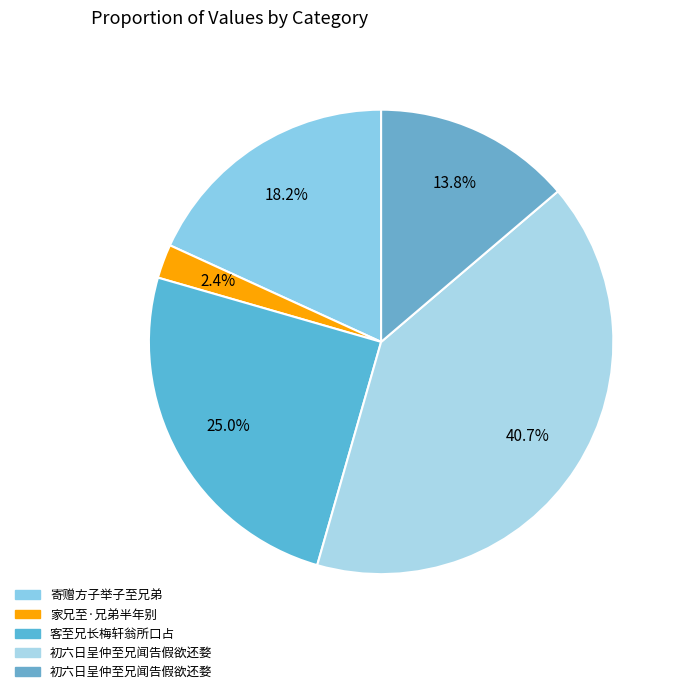

Is there a majority slice in this chart?

No